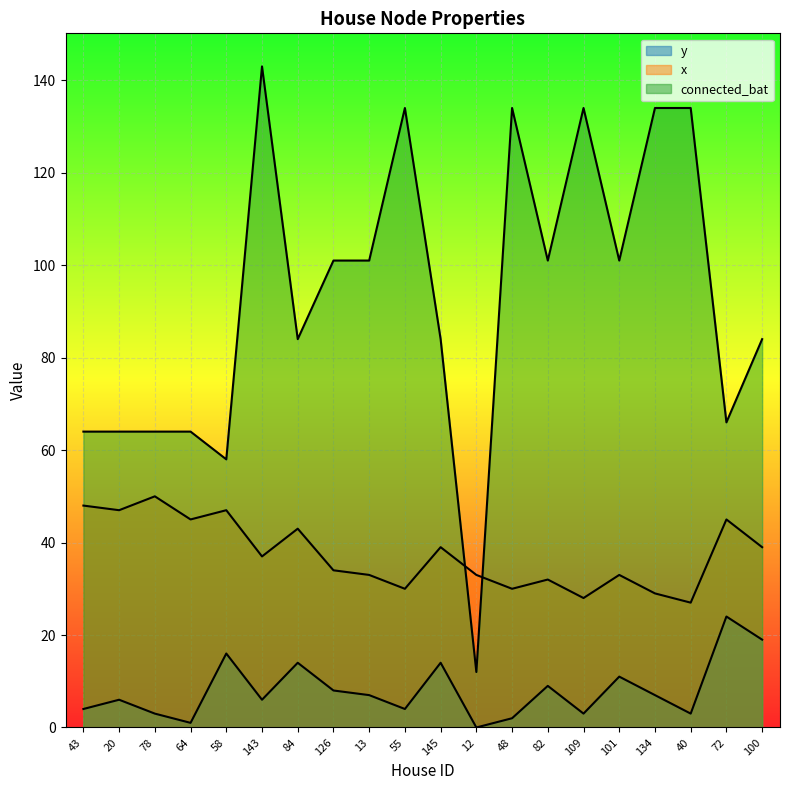

List the series in order of their overall mean, lowest first.

y, x, connected_bat